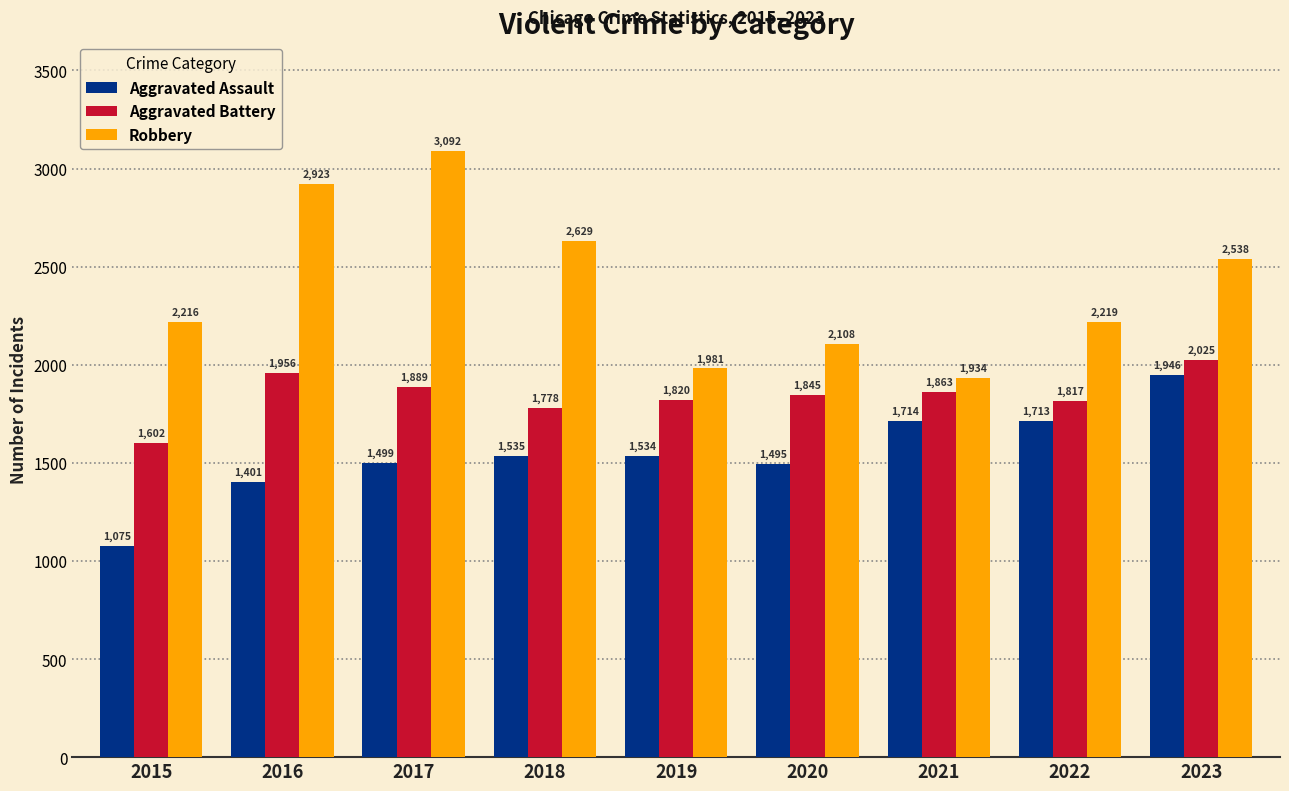

Which series has the largest range (max minus min)?

Robbery